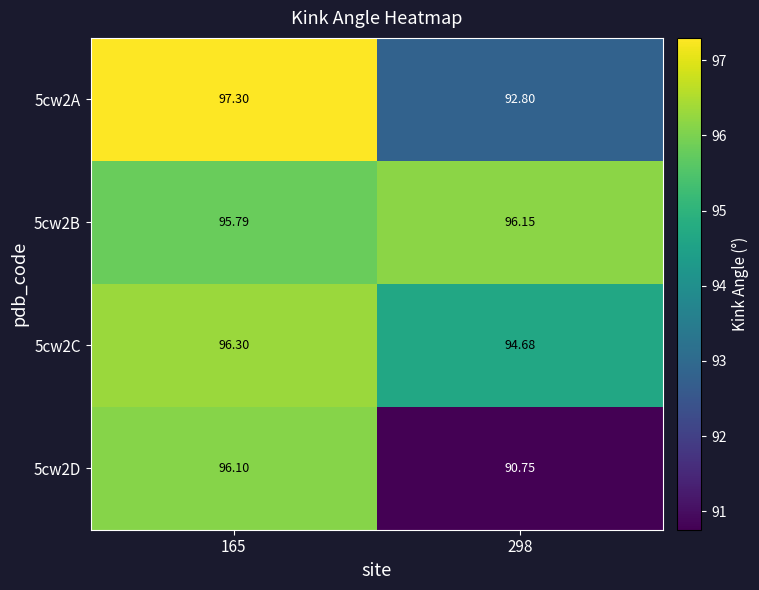

Which series has the largest range (max minus min)?

5cw2D